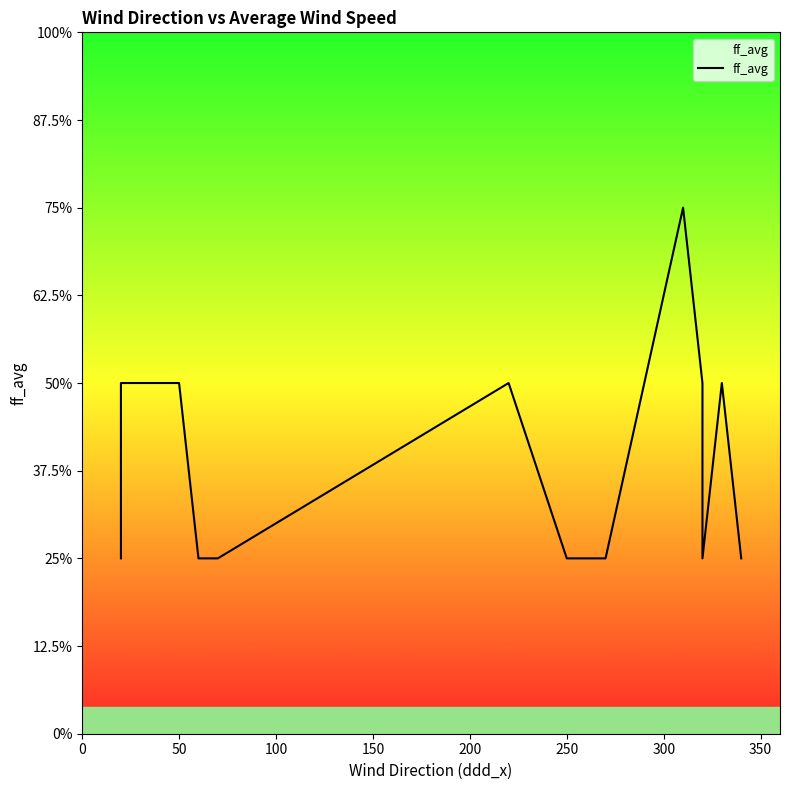

Where is the data nearest to the value 2?

200